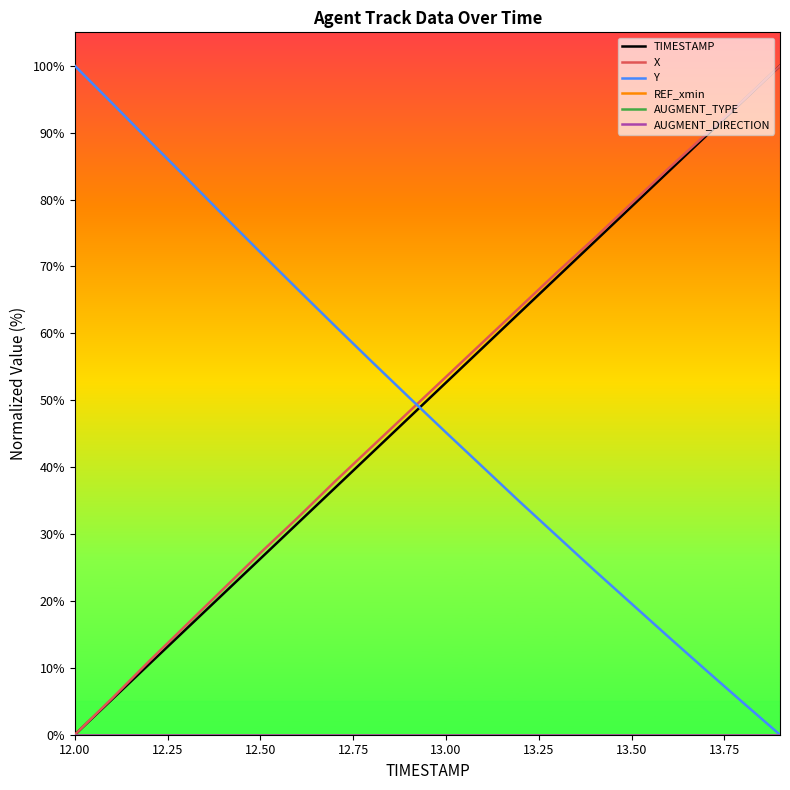

Does the chart have visible grid lines?

No